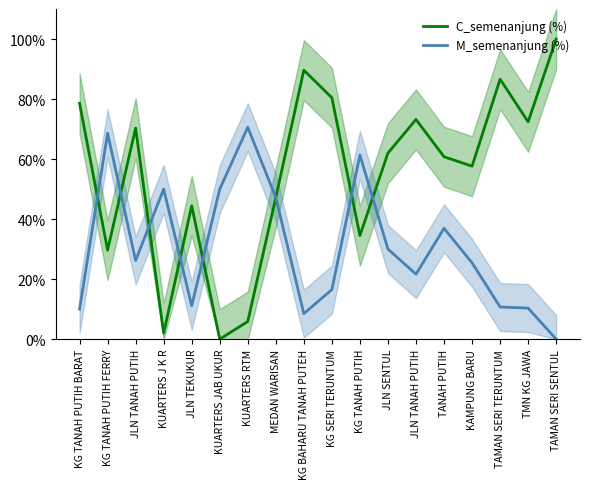

True or false: C_semenanjung (%) has a value of 53.4 at KG TANAH PUTIH.

False